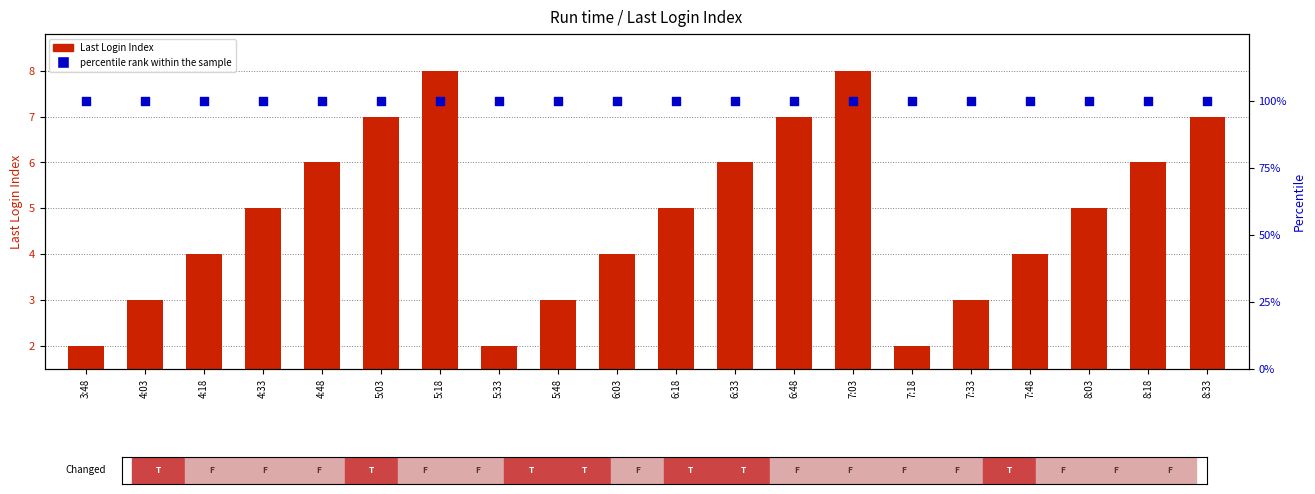

What is the total value across all series at 4:18?

104